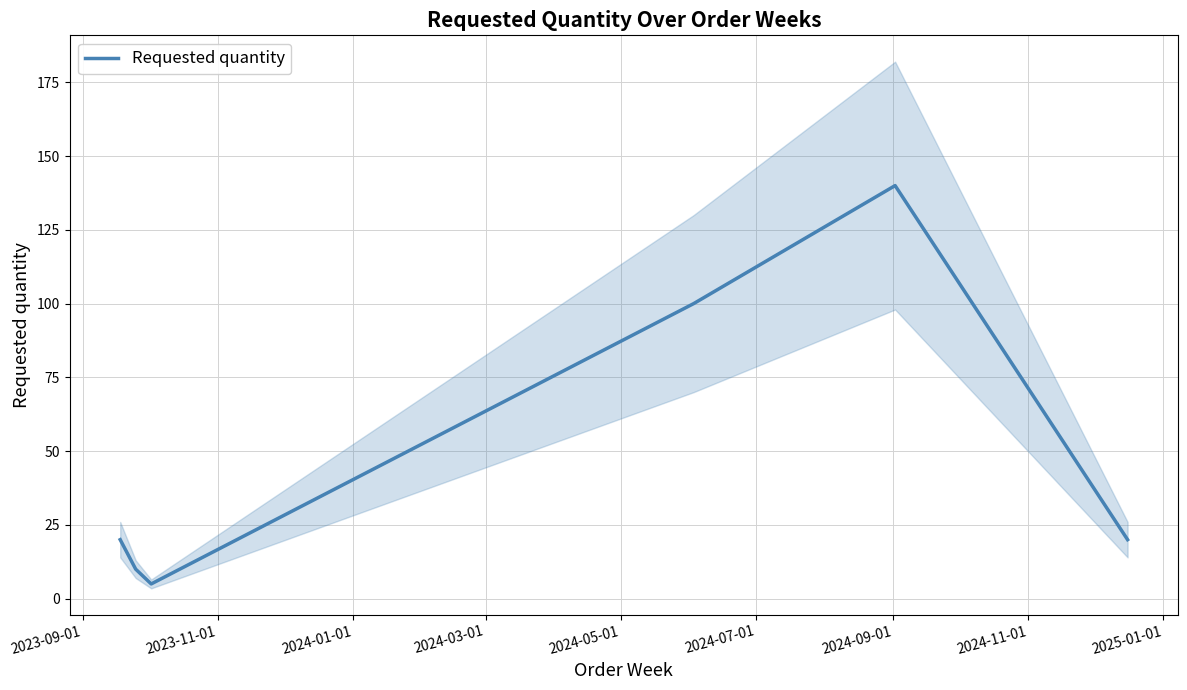

What is the sum of all values?

295